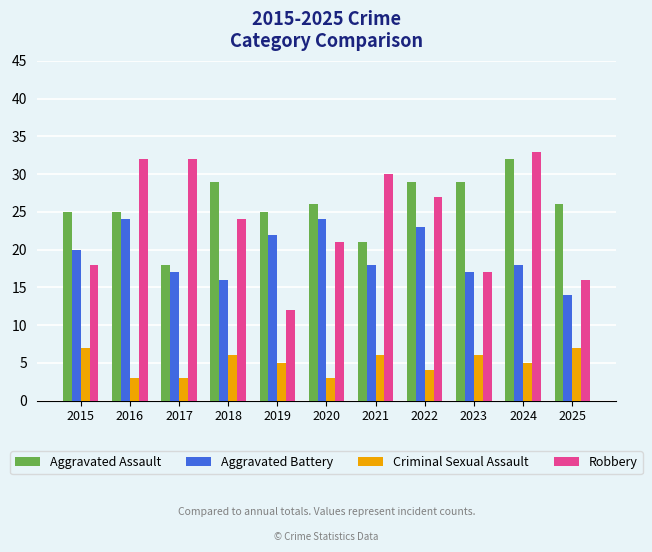

What value does the Aggravated Battery series have at 2021?

18